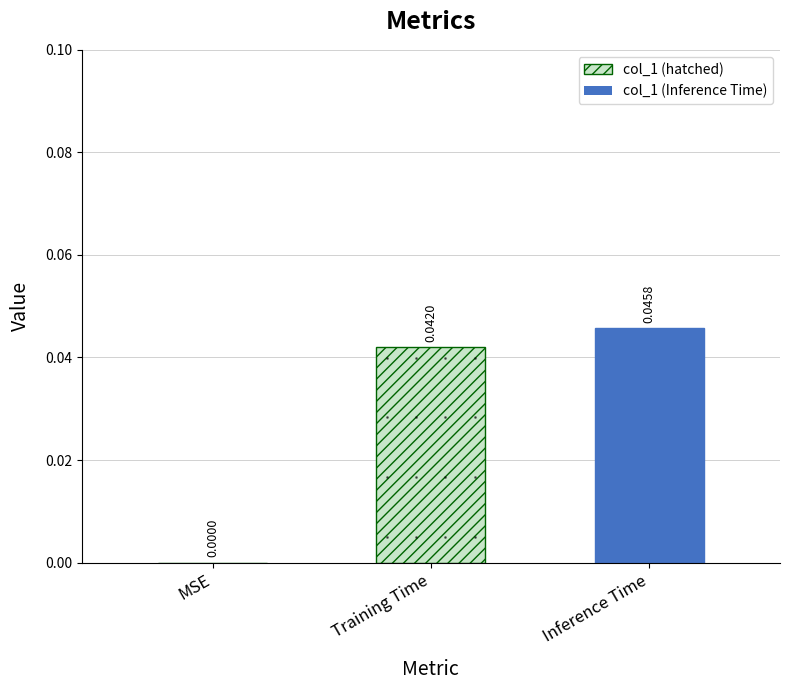

The chart shows a value of 0.1 at Training Time. True or false?

False